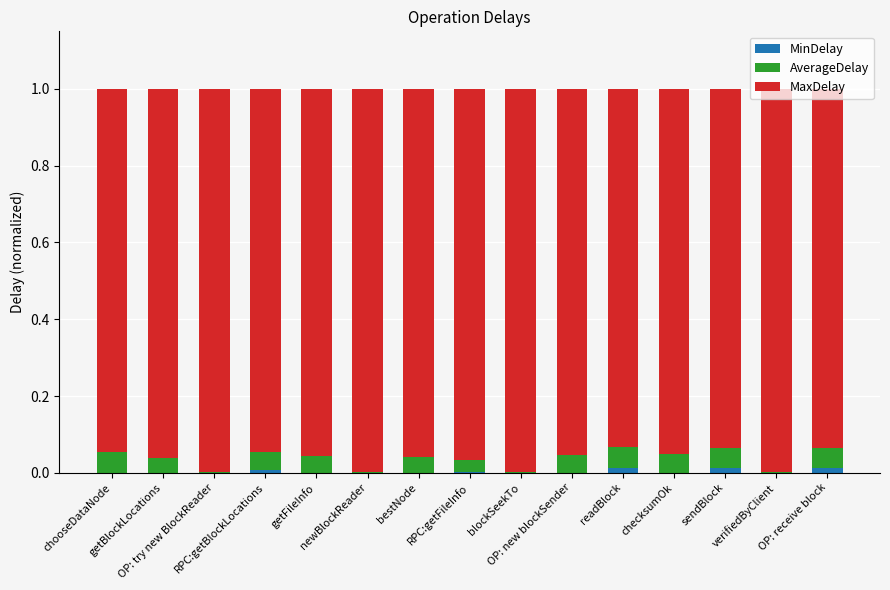

Are the bars horizontal?

No